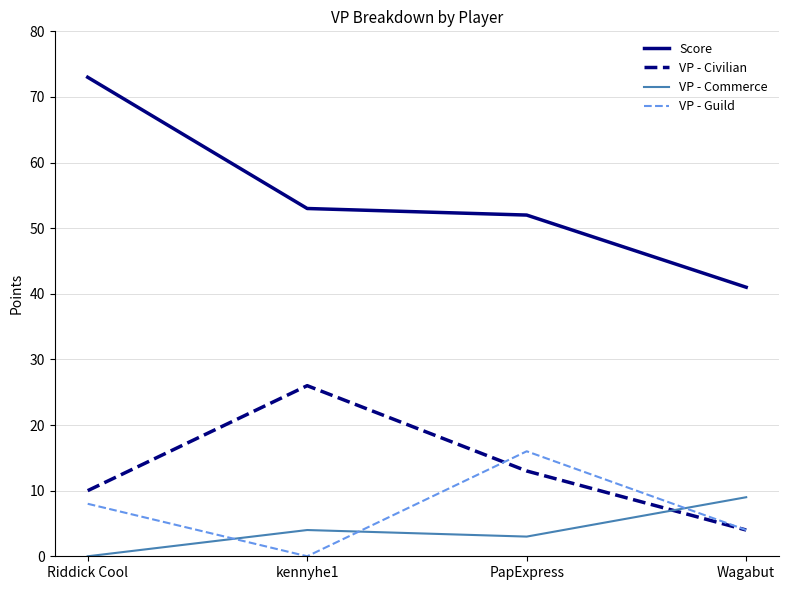

Reading left to right, list all the values displayed in this chart.

Score: 73	53	52	41
VP - Civilian: 10	26	13	4
VP - Commerce: 0	4	3	9
VP - Guild: 8	0	16	4